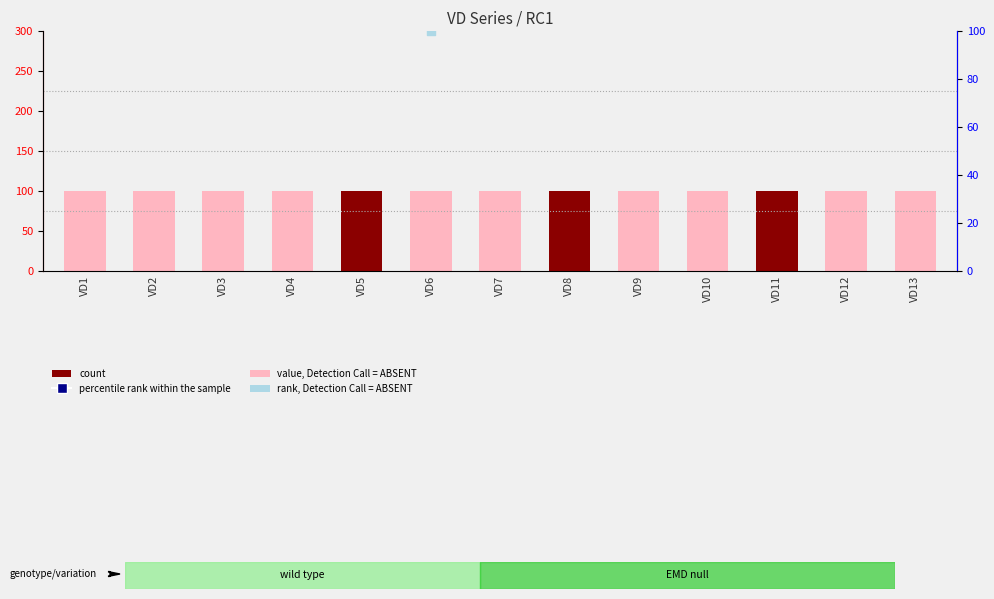

Which series has the largest Y range (max minus min)?

percentile rank within the sample